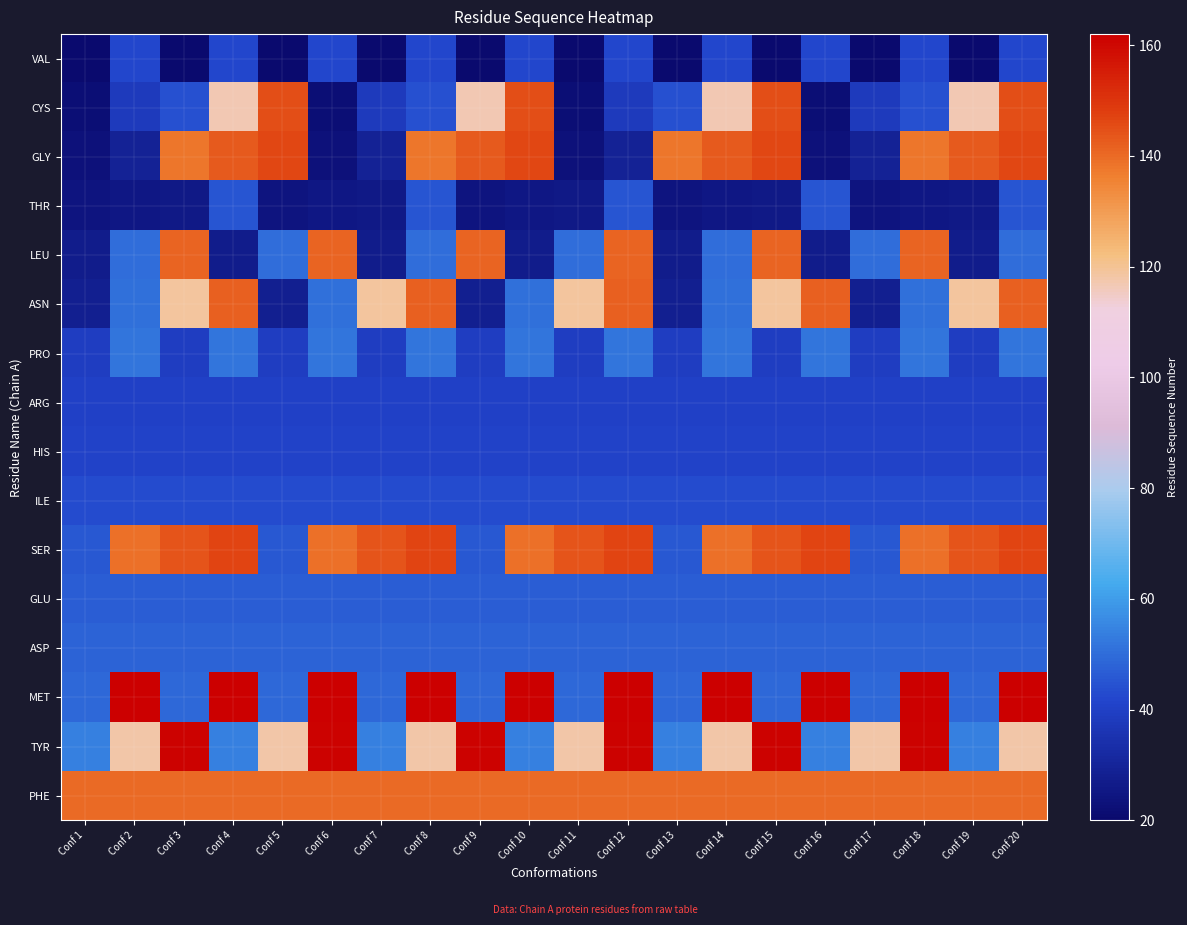

At Conf 4, list the series in order from smallest to largest.

LEU, ARG, HIS, VAL, ILE, THR, GLU, ASP, PRO, TYR, CYS, PHE, ASN, GLY, SER, MET